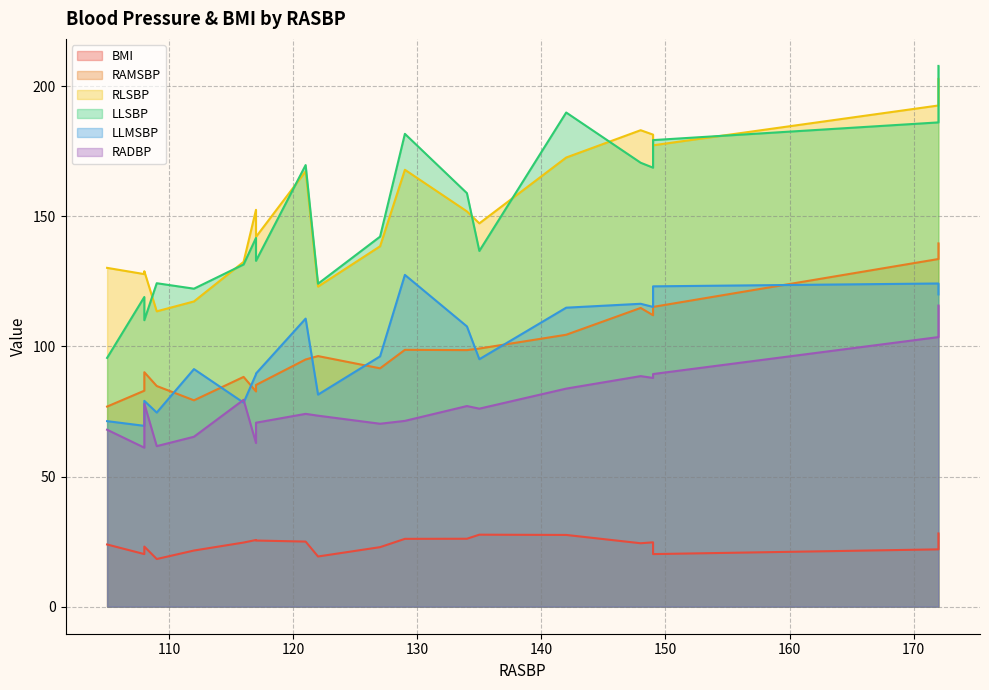

How many lines are shown in the chart?

6